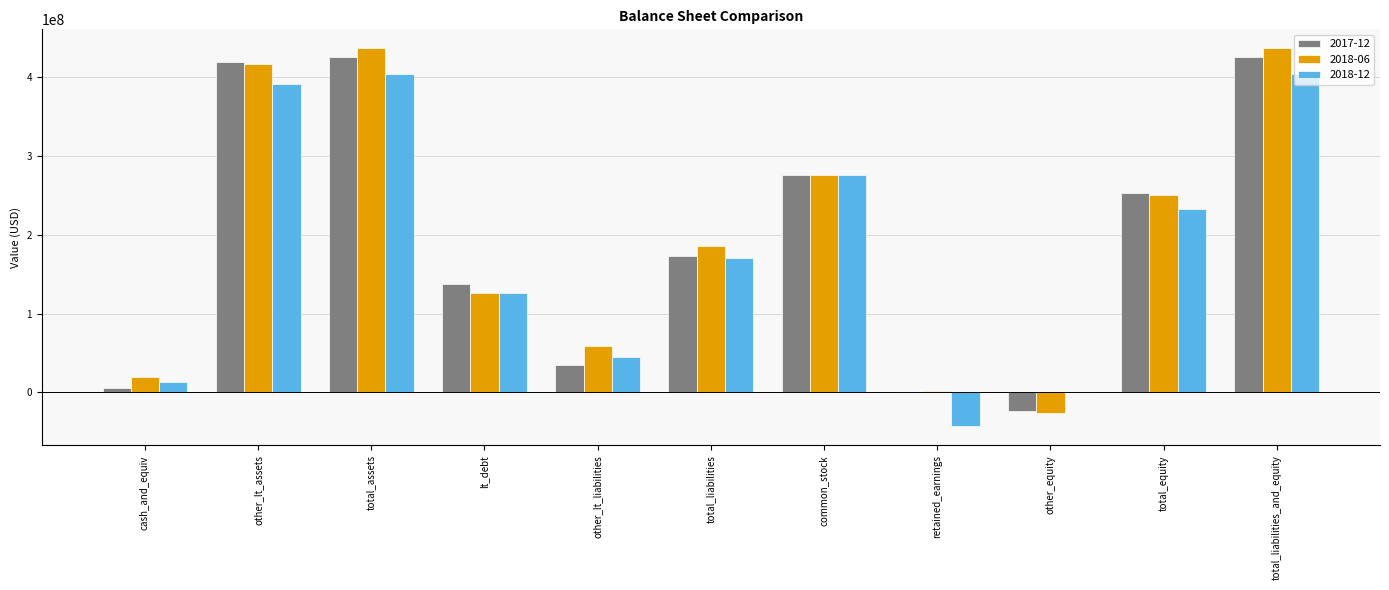

Reading left to right, transcribe all the data shown in this chart.

2017-12: 5435000	419250000	424685000	137989000	34431000	172420000	275625000	405000	-23765000	252265000	424685000
2018-06: 20019000	416231000	436250000	126194000	59349000	185543000	275625000	1331000	-26249000	250707000	436250000
2018-12: 12856000	390546000	403402000	126269000	44701000	170970000	275625000	-43193000	0	232432000	403402000